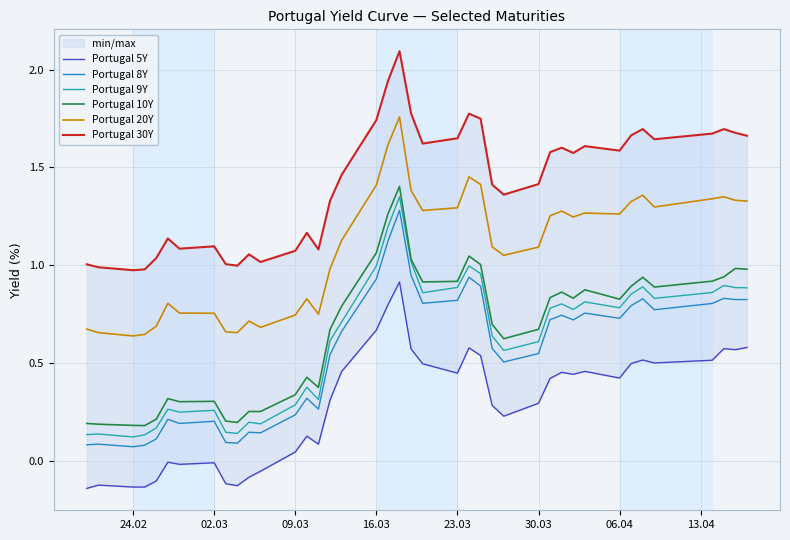

Which series has the largest total across all categories?

Portugal 30Y